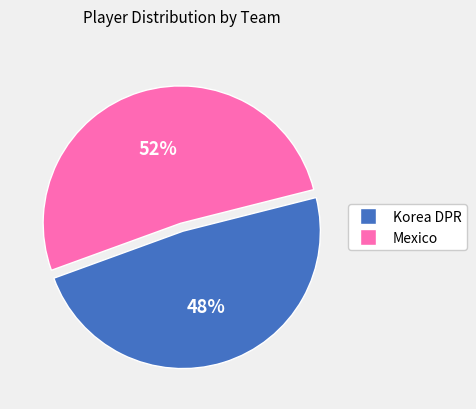

What is the ratio of the value at Mexico to the value at Korea DPR?

1.1